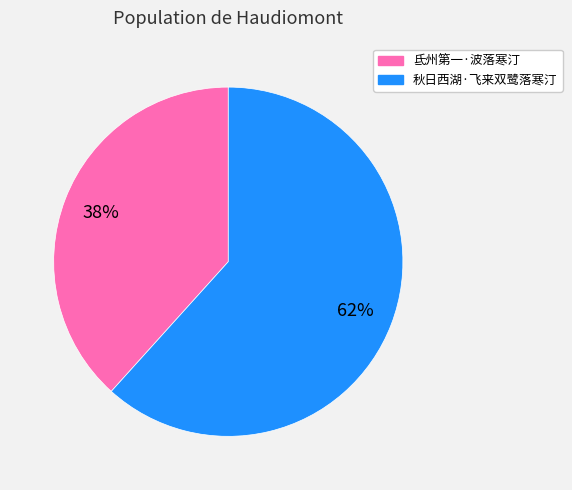

Between 秋日西湖·飞来双鹭落寒汀 and 氐州第一·波落寒汀, which is larger?

秋日西湖·飞来双鹭落寒汀